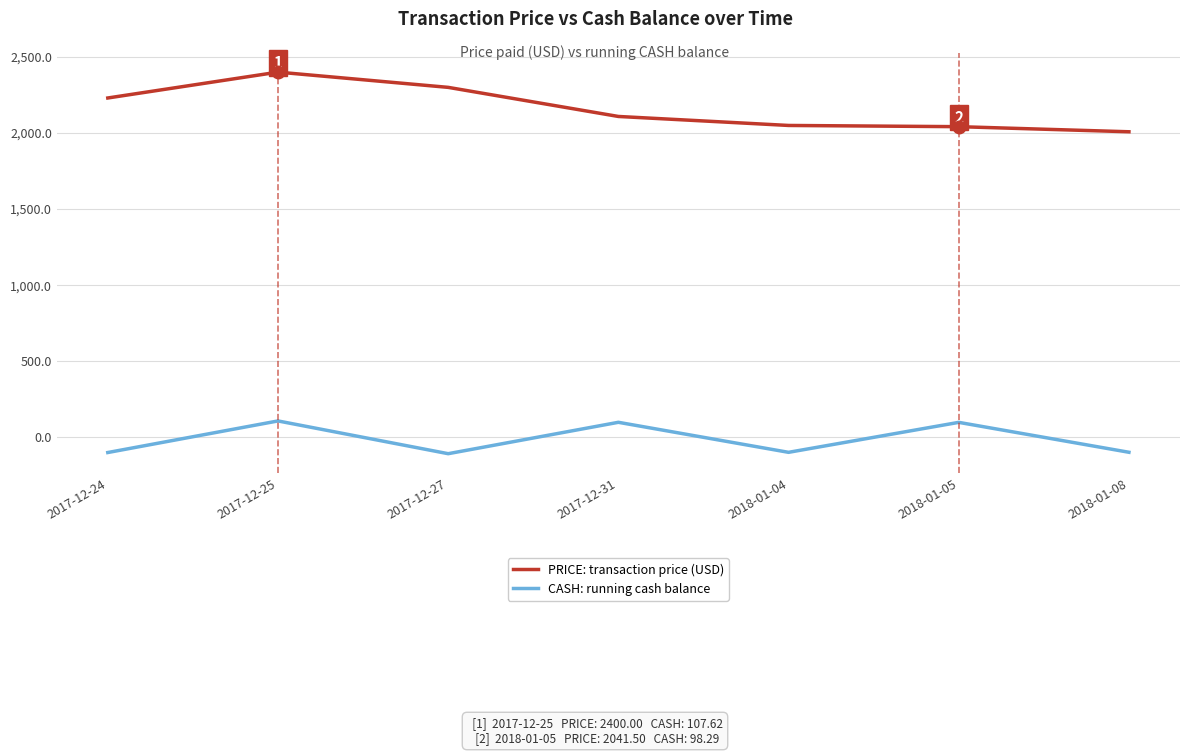

What are all the series names shown in the legend?

PRICE: transaction price (USD), CASH: running cash balance